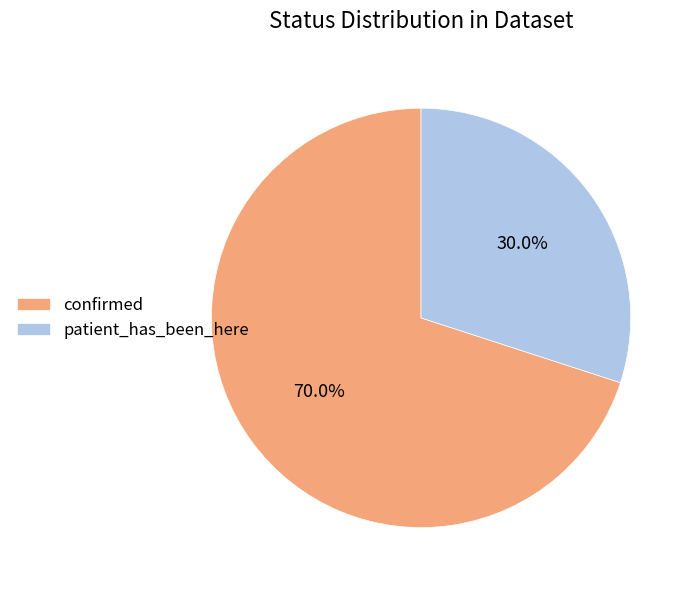

What is the majority slice?

confirmed